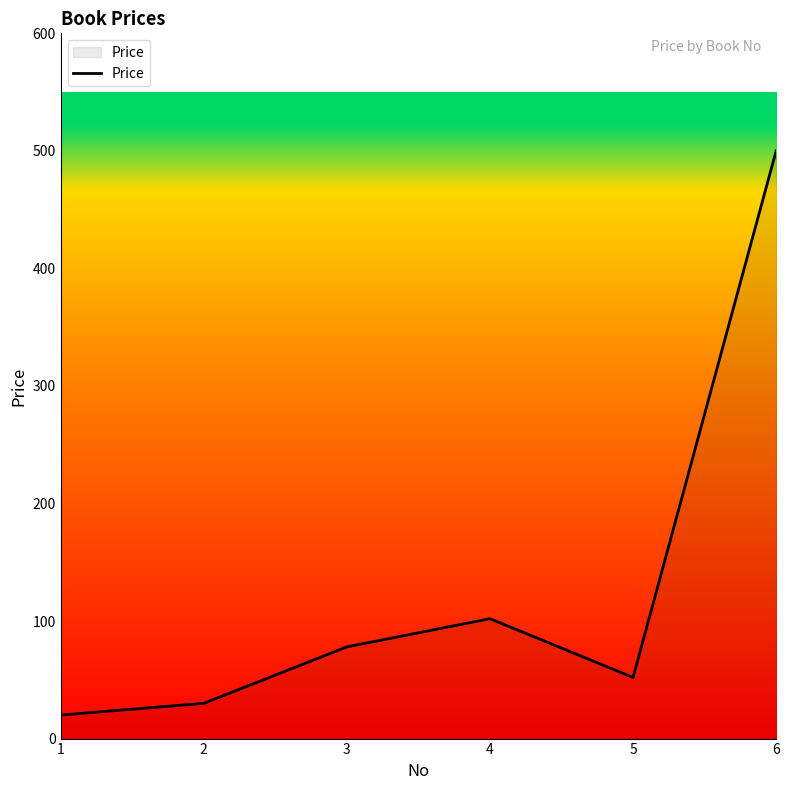

What is the approximate value at 4, to the nearest 10?

100